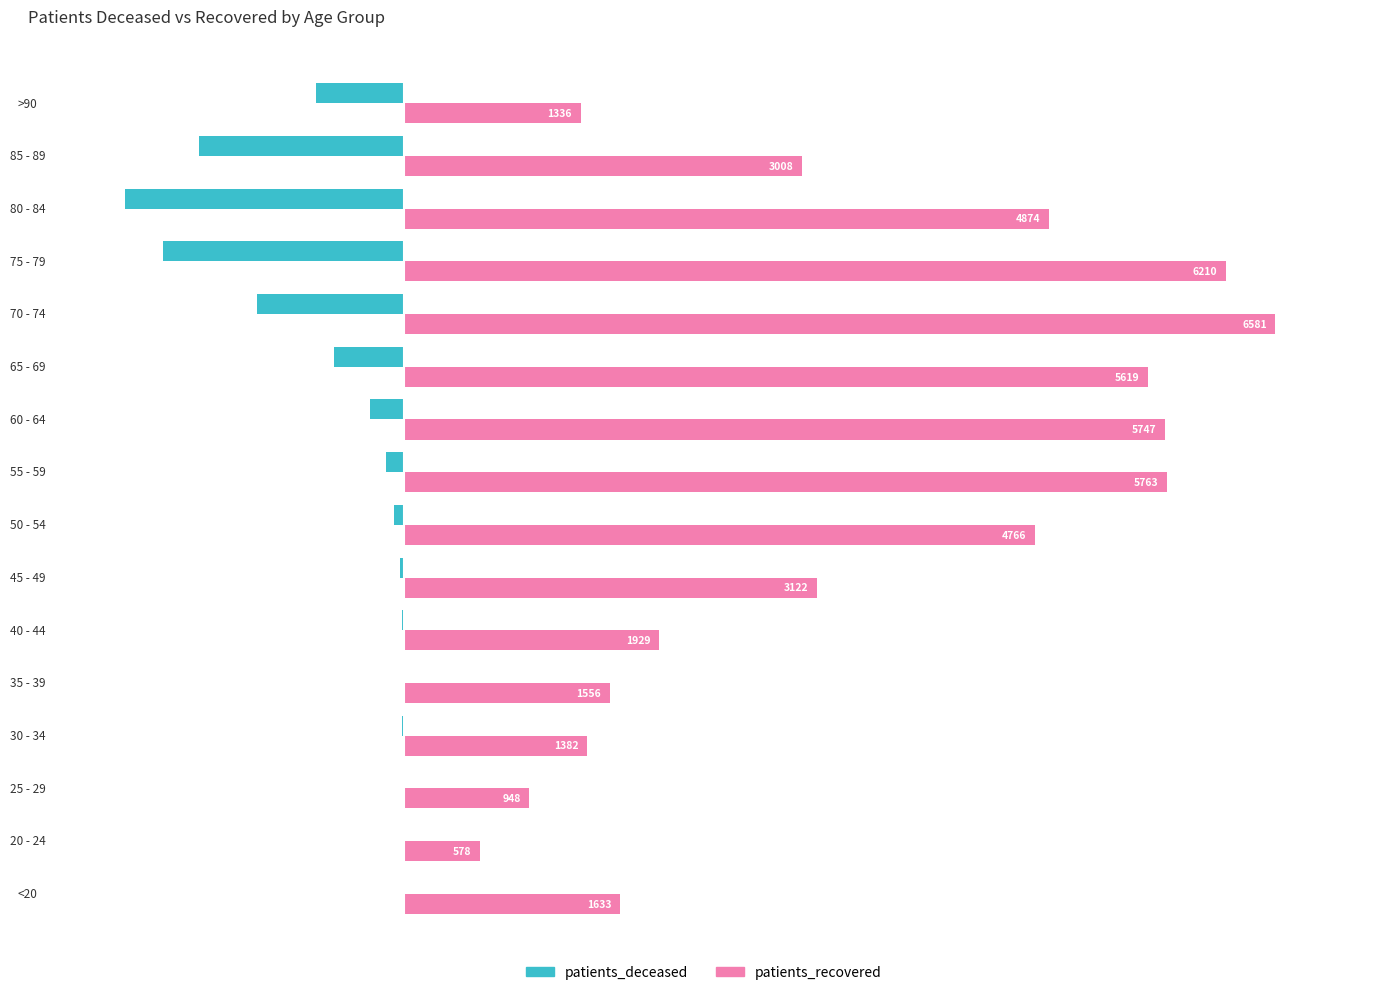

What is the maximum value for patients_recovered?

6581